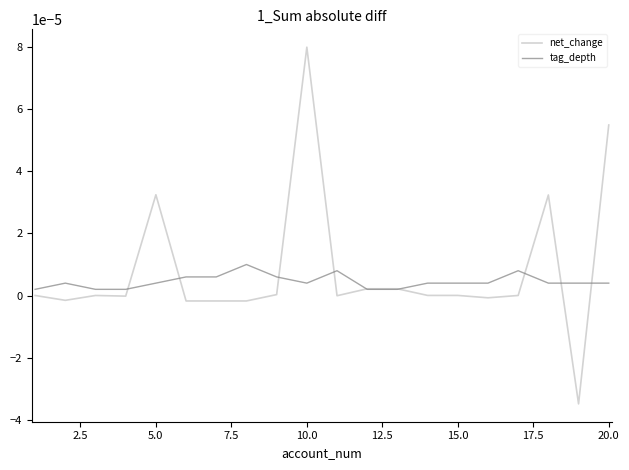

Rank the series by their maximum value, from lowest to highest.

tag_depth, net_change